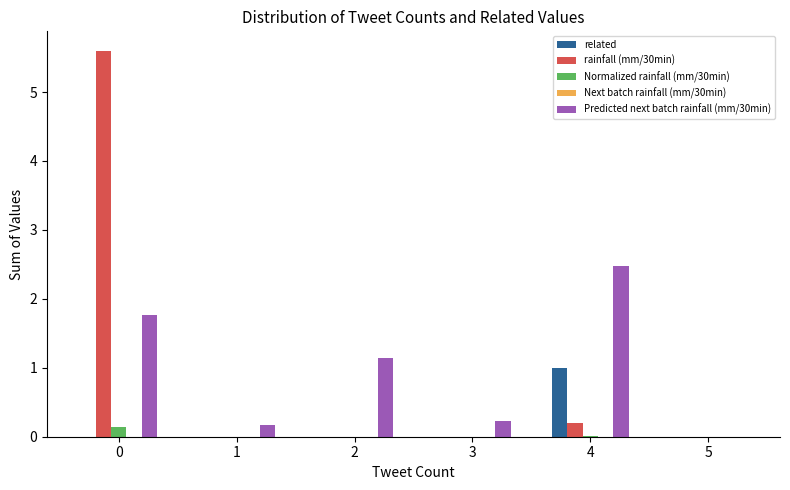

How many categories are shown in the chart?

6